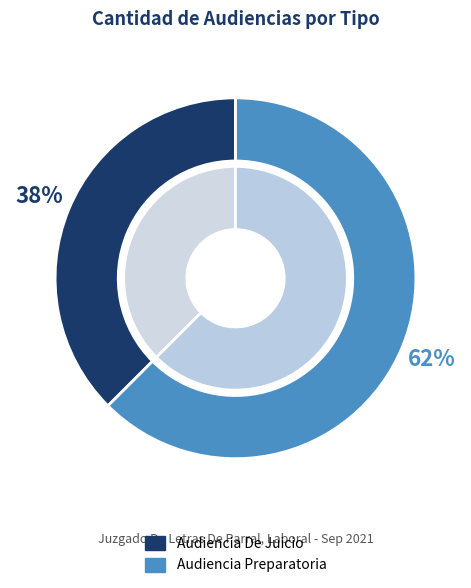

What percentage is NOT represented by Audiencia Preparatoria?

37.5%